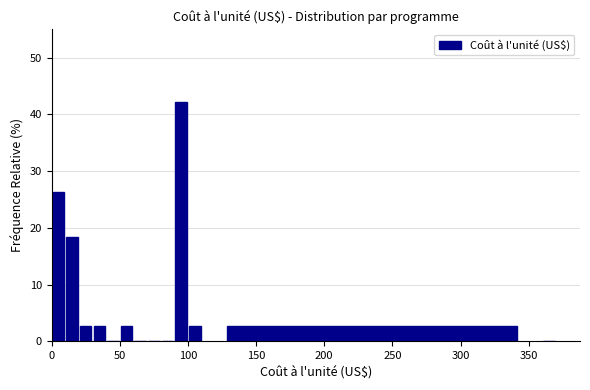

Around what value on the x-axis is the tallest bar? Give the approximate position of its centre, as read against the axis.

95